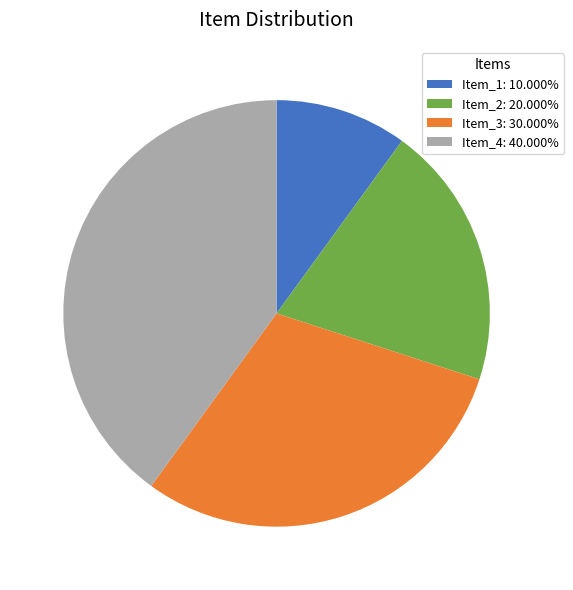

Which slice is the smallest?

Item_1